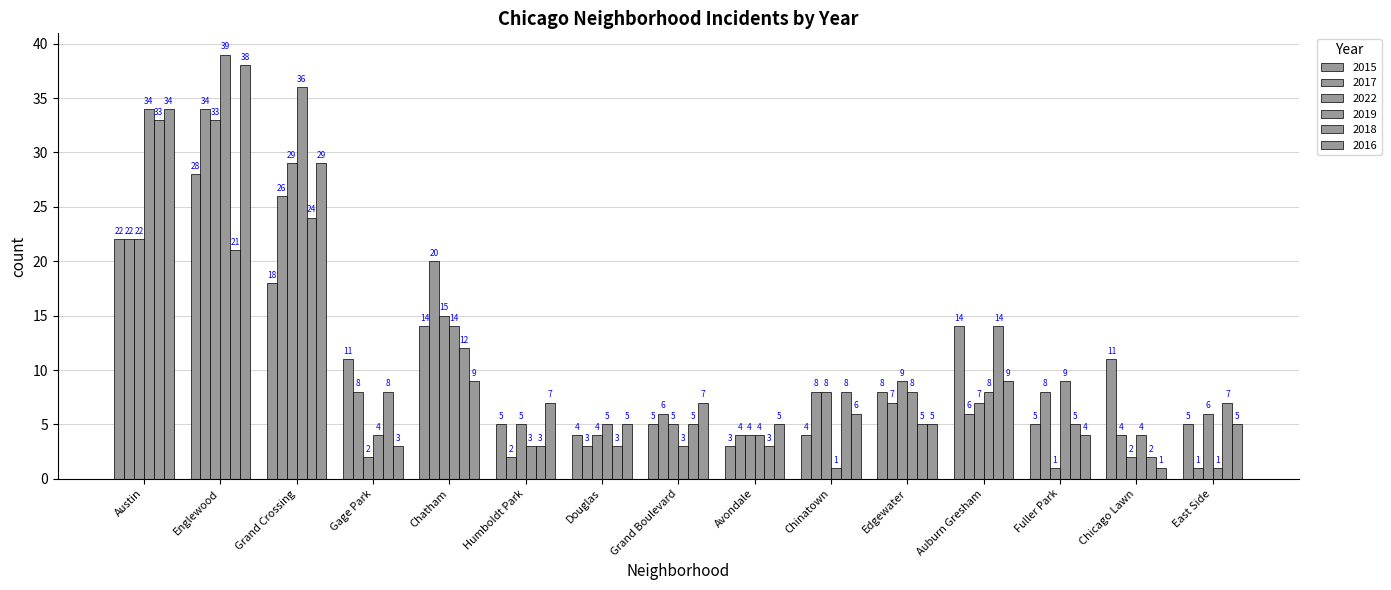

How many data points does each series have?

15